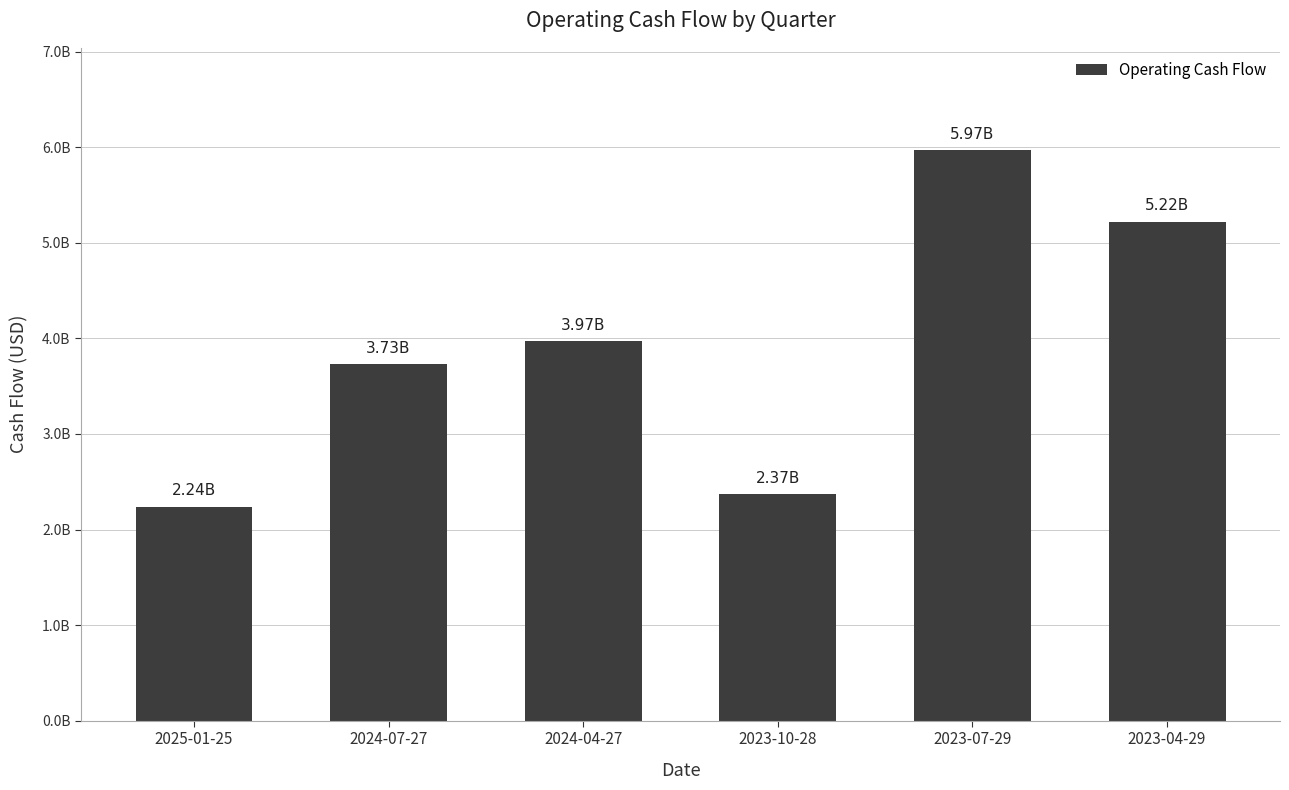

Rank the categories by value from lowest to highest.

2025-01-25, 2023-10-28, 2024-07-27, 2024-04-27, 2023-04-29, 2023-07-29